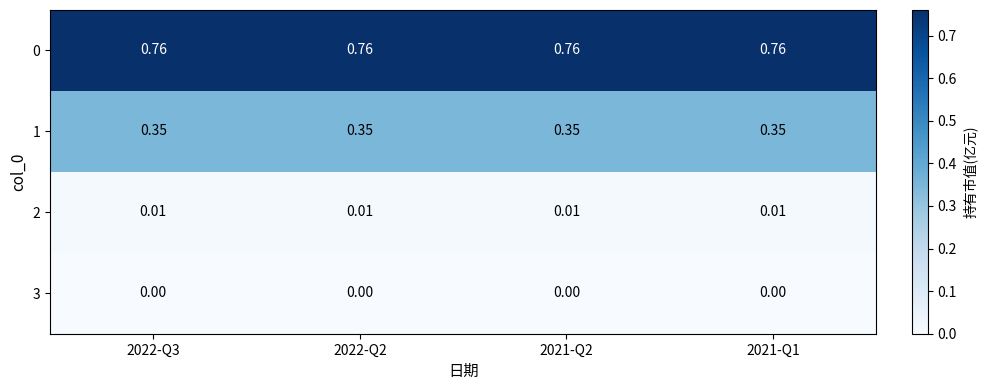

Count the number of categories in the chart.

4